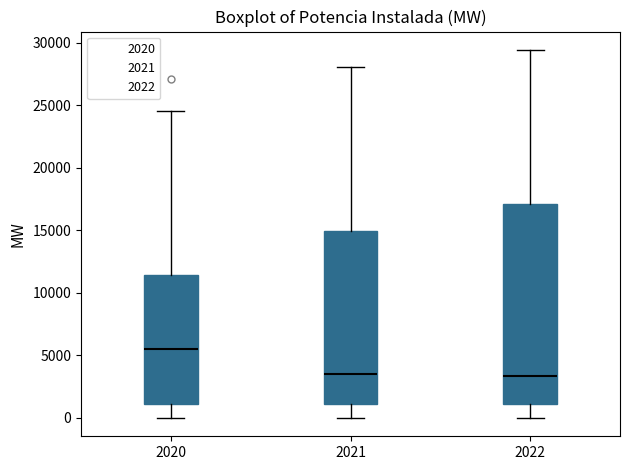

Which box has the highest median line?

2020